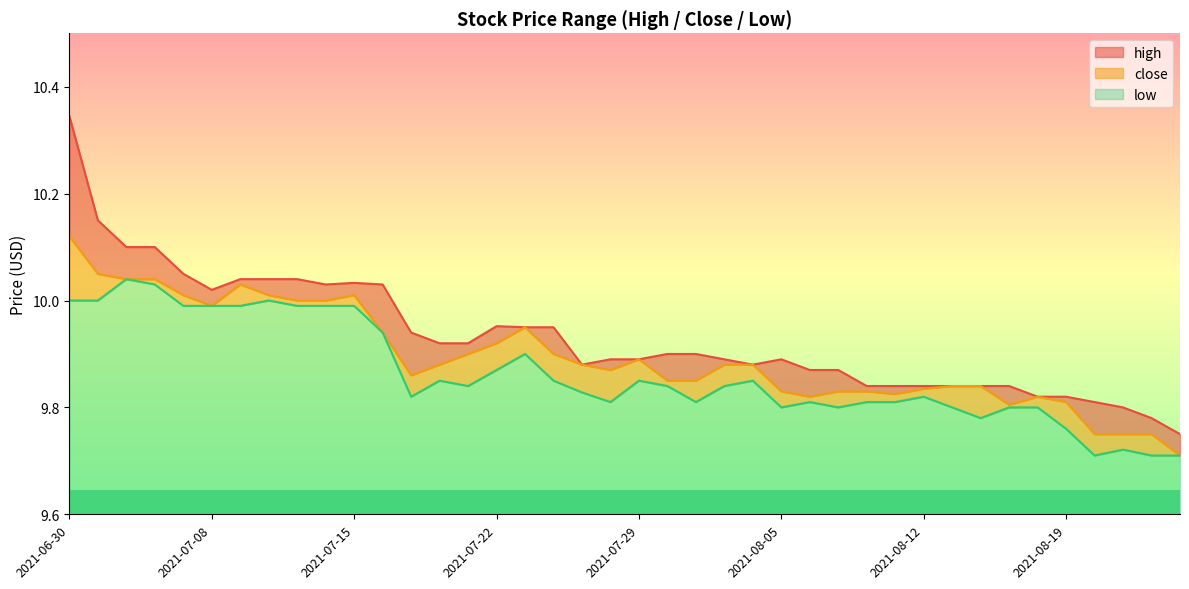

True or false: high and close intersect in this chart.

False